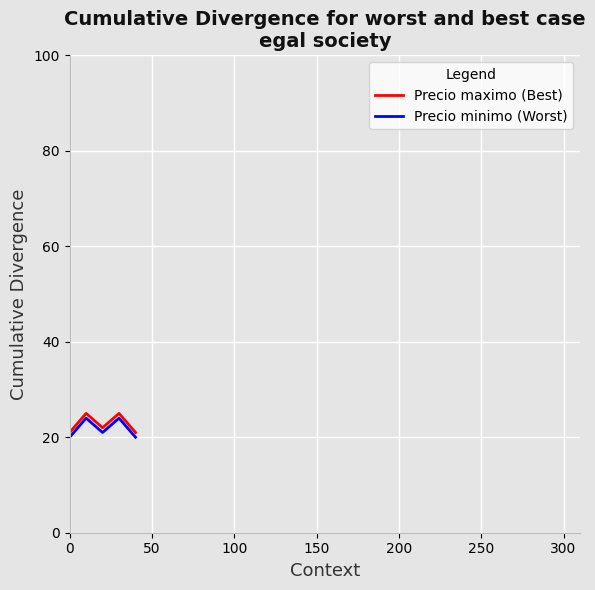

True or false: Precio minimo (Worst) and Precio maximo (Best) intersect in this chart.

False